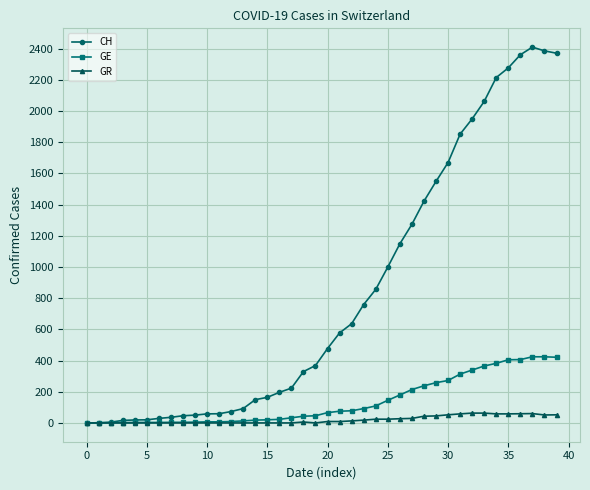

What is the highest value of the CH series?

2409